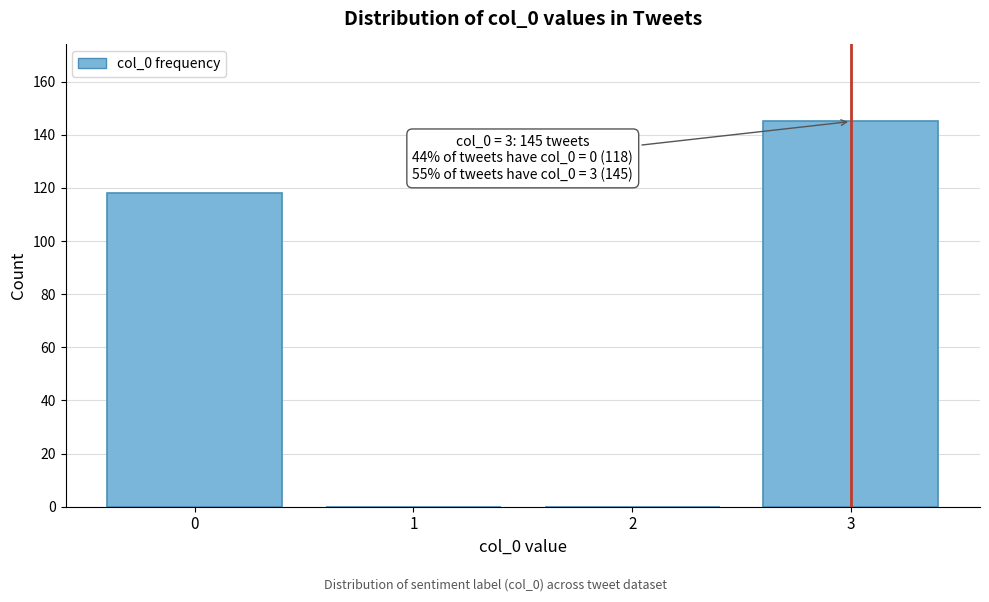

Over which range of the x-axis is the bar tallest?

2.5 to 3.5